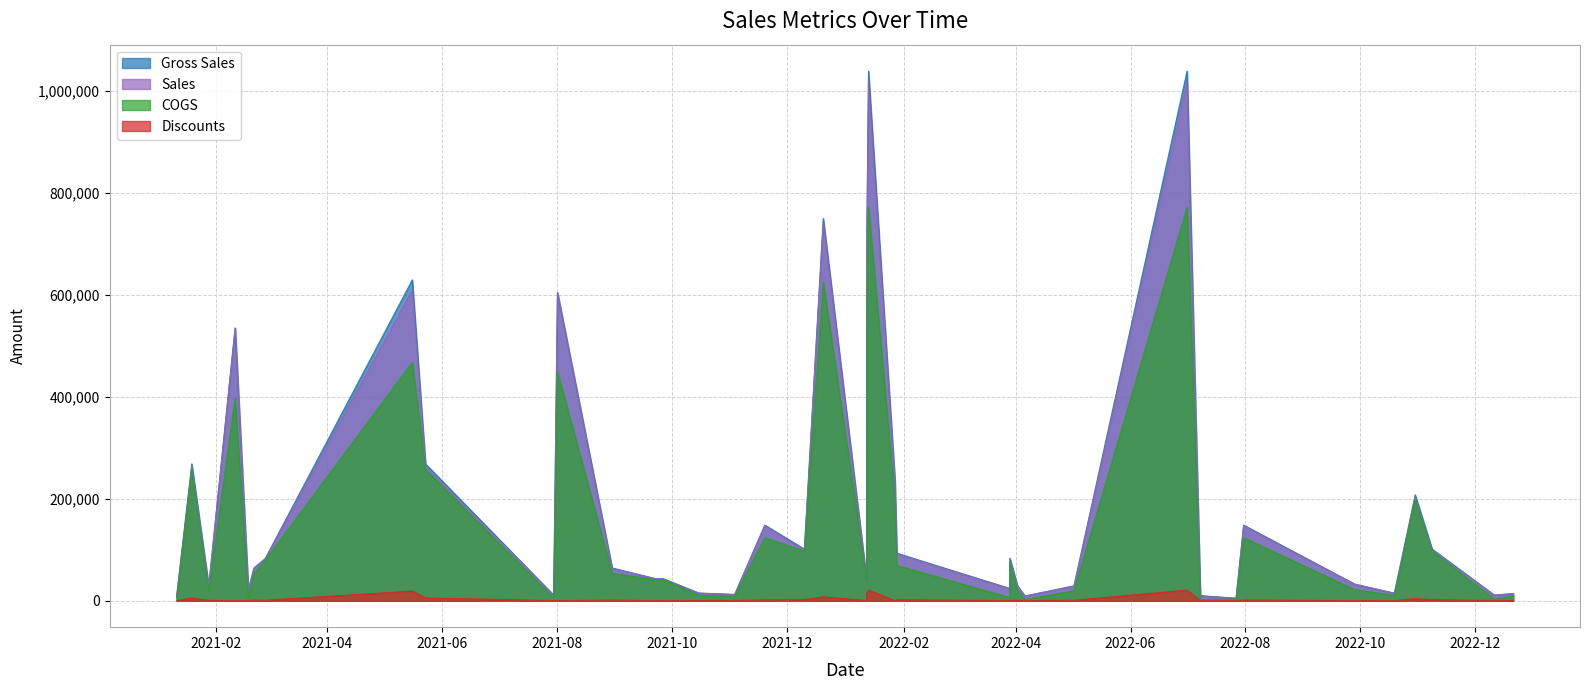

Which series has the largest total across all categories?

Gross Sales